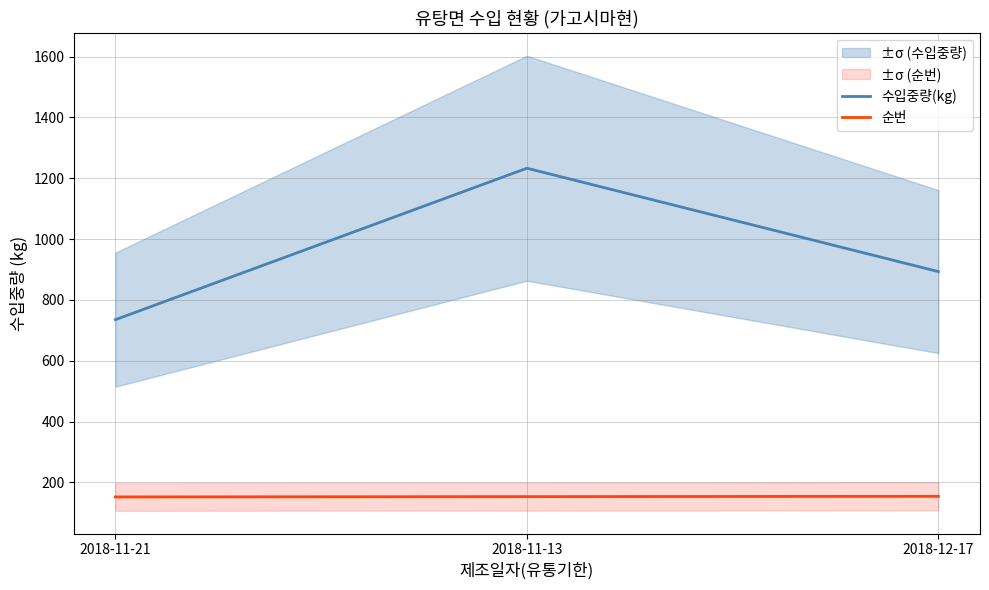

What value does the 수입중량(kg) series have at 2018-11-13?

1233